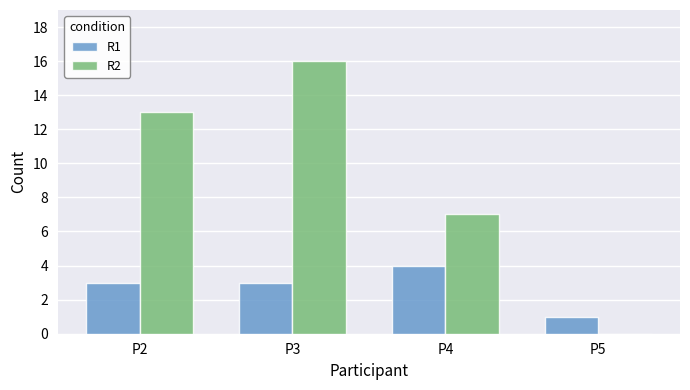

Which series changed the most between P2 and P5?

R2